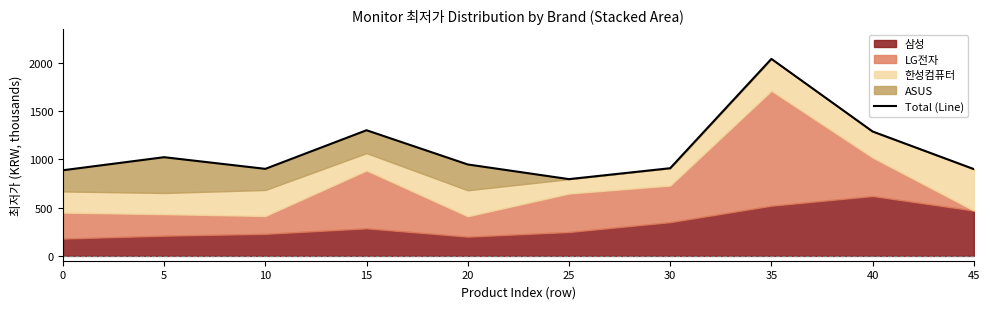

Where does the data first go above 945?

5